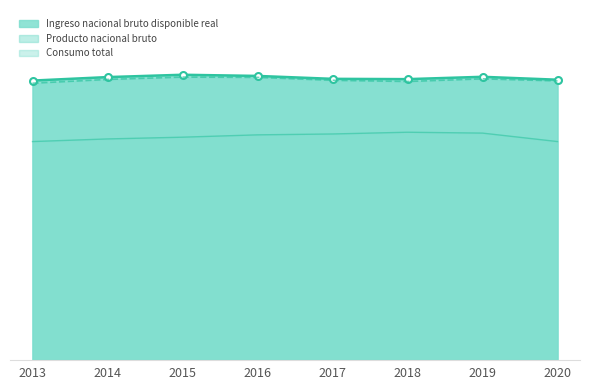

Which label corresponds to the largest value in the chart?

2015